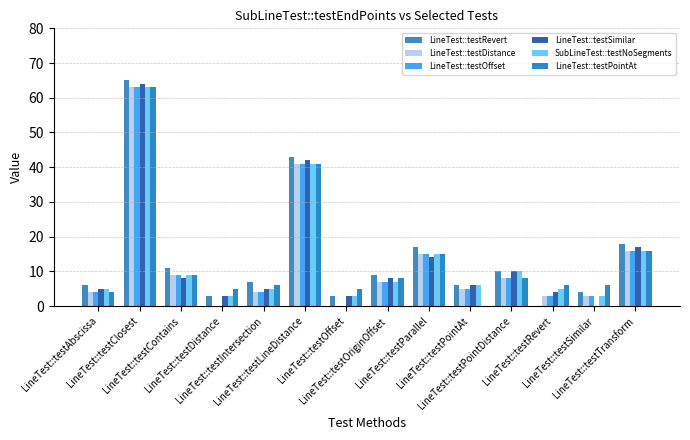

At which label is LineTest::testSimilar closest to 32?

LineTest::testLineDistance